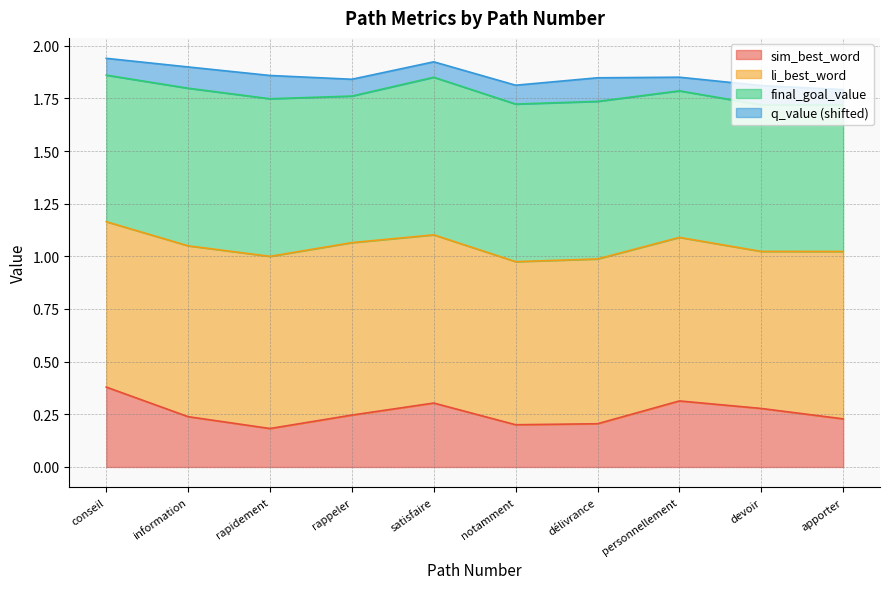

Which series has the largest total across all categories?

li_best_word